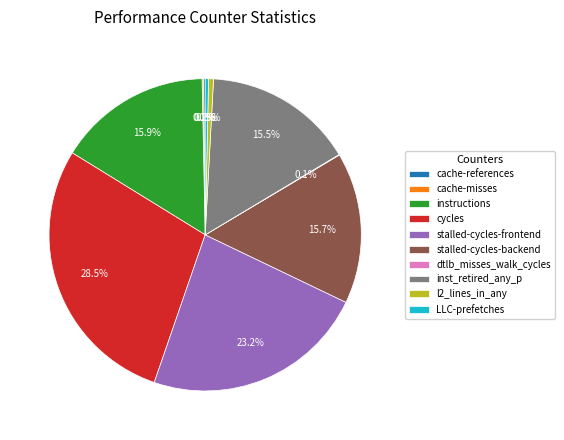

What percentage is NOT represented by stalled-cycles-backend?

84.3%